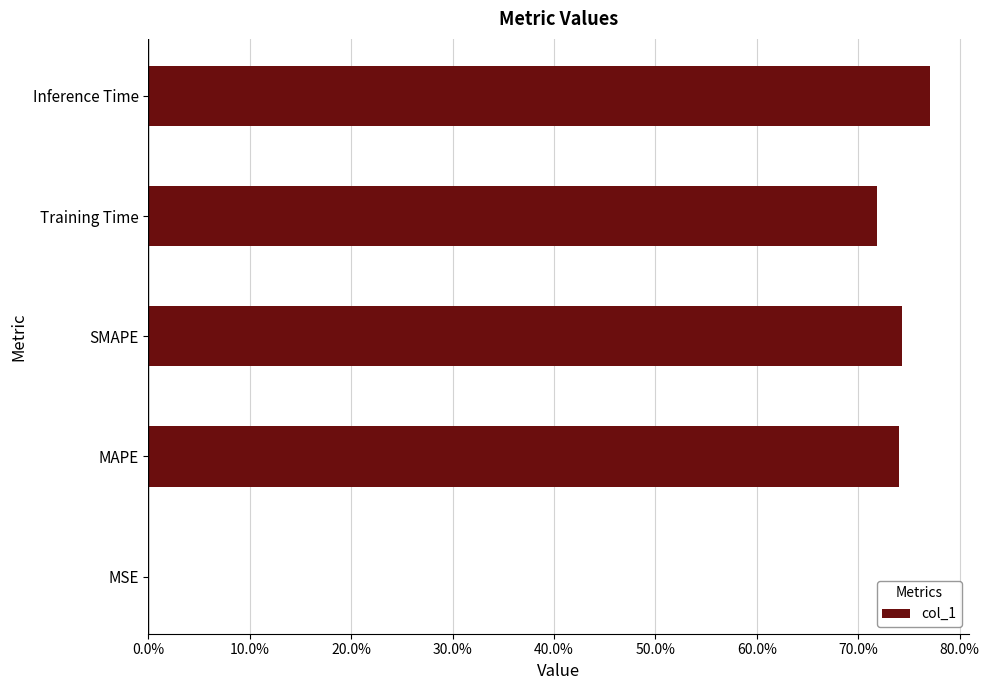

What is the maximum value shown in the chart?

0.8